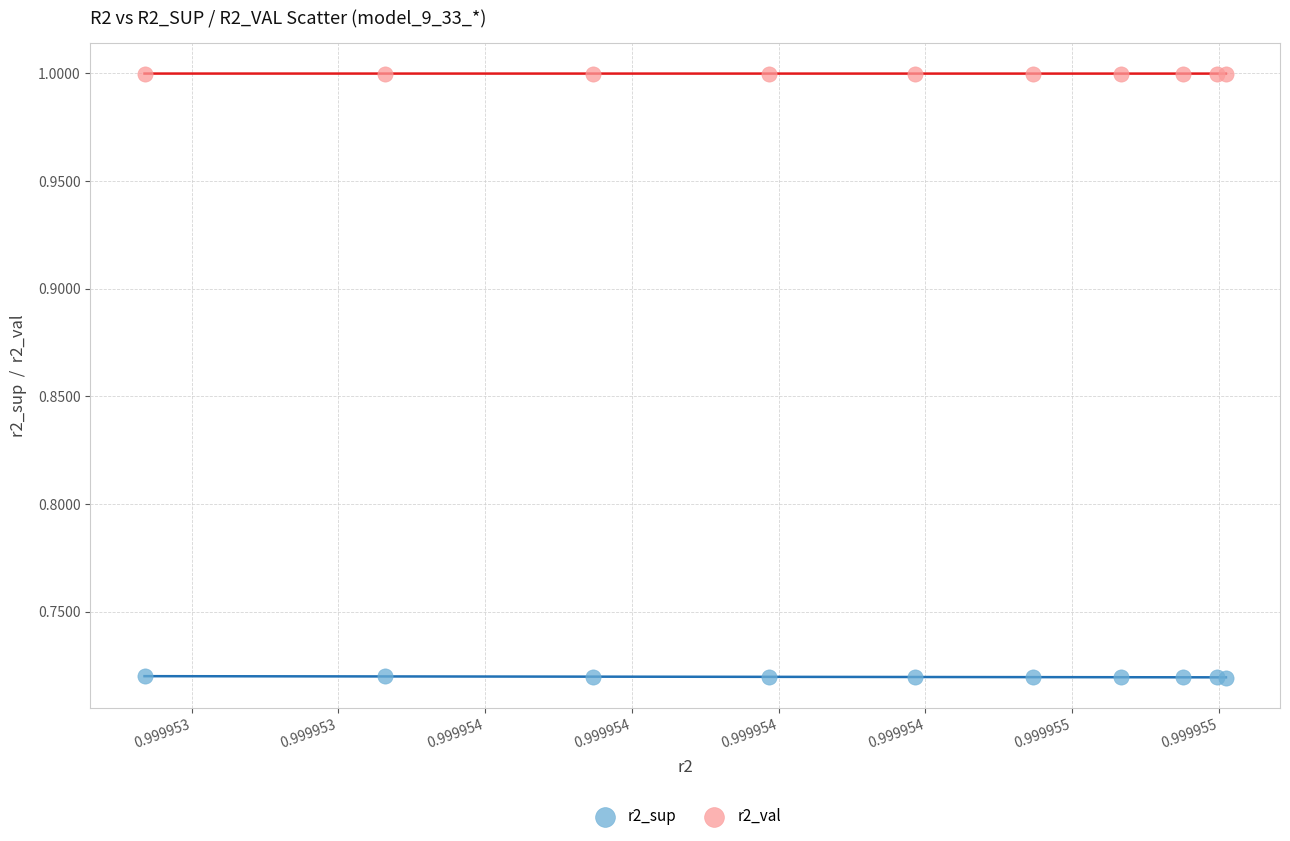

Which series reaches the maximum Y coordinate?

r2_val